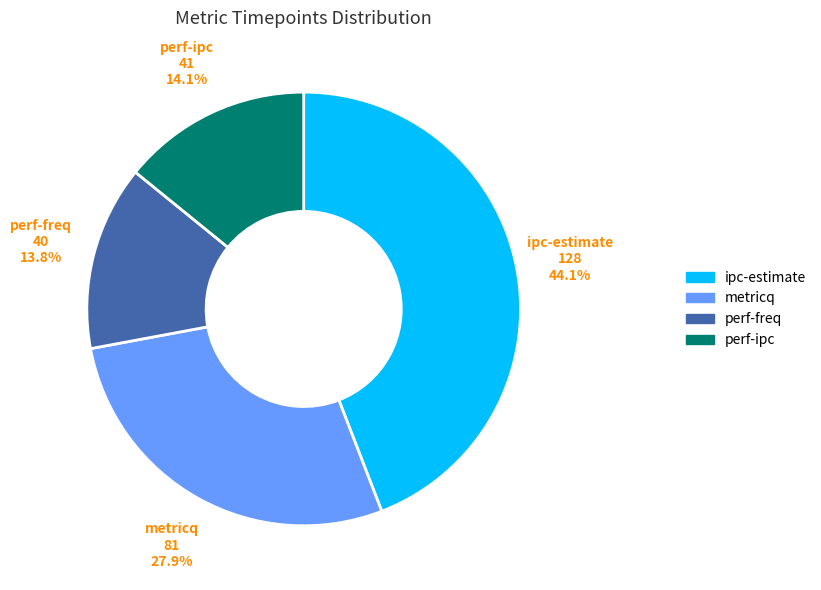

To the nearest percent, what is the difference between the ipc-estimate and metricq slice percentages?

16%